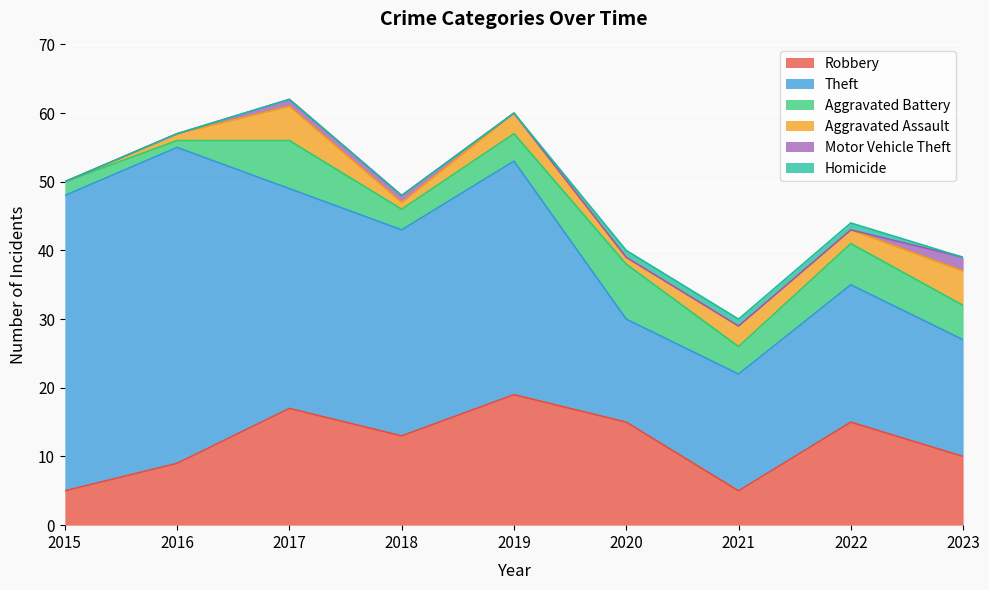

What is the value of the Aggravated Assault point at the 8th from the left?

2